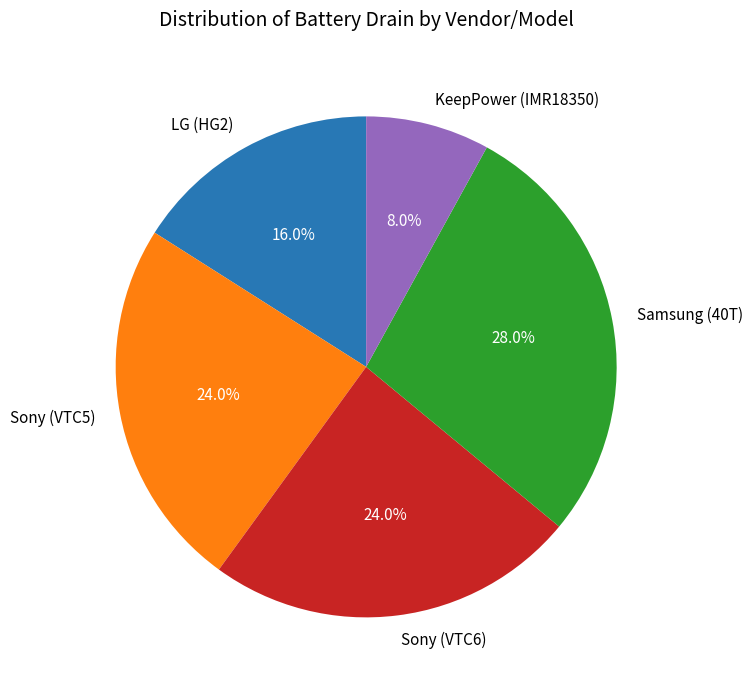

Combined, do Sony (VTC6) and Sony (VTC5) account for over 50%?

No